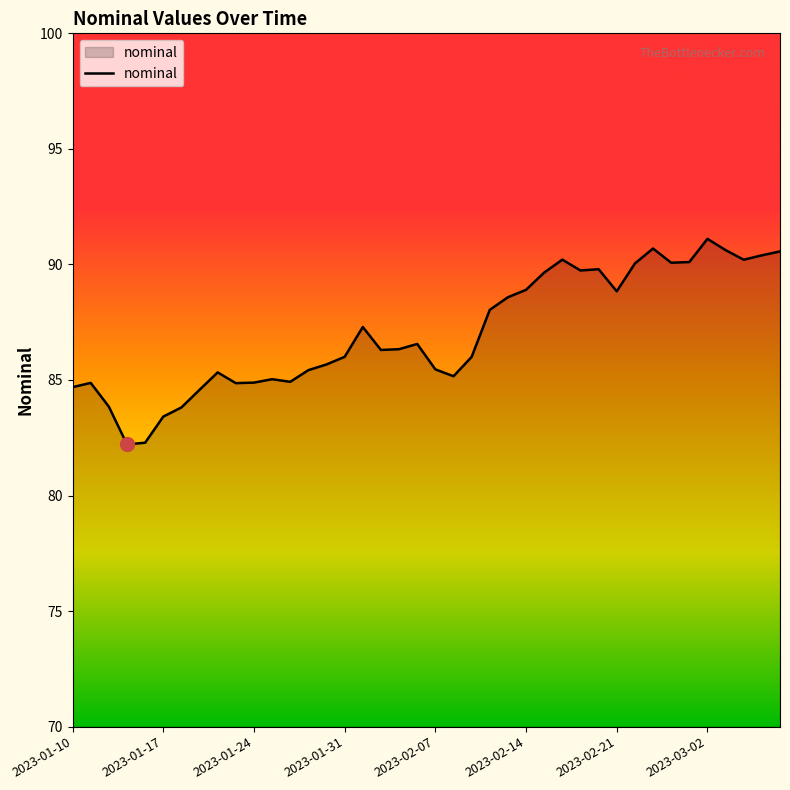

What is the smallest value displayed?

82.2